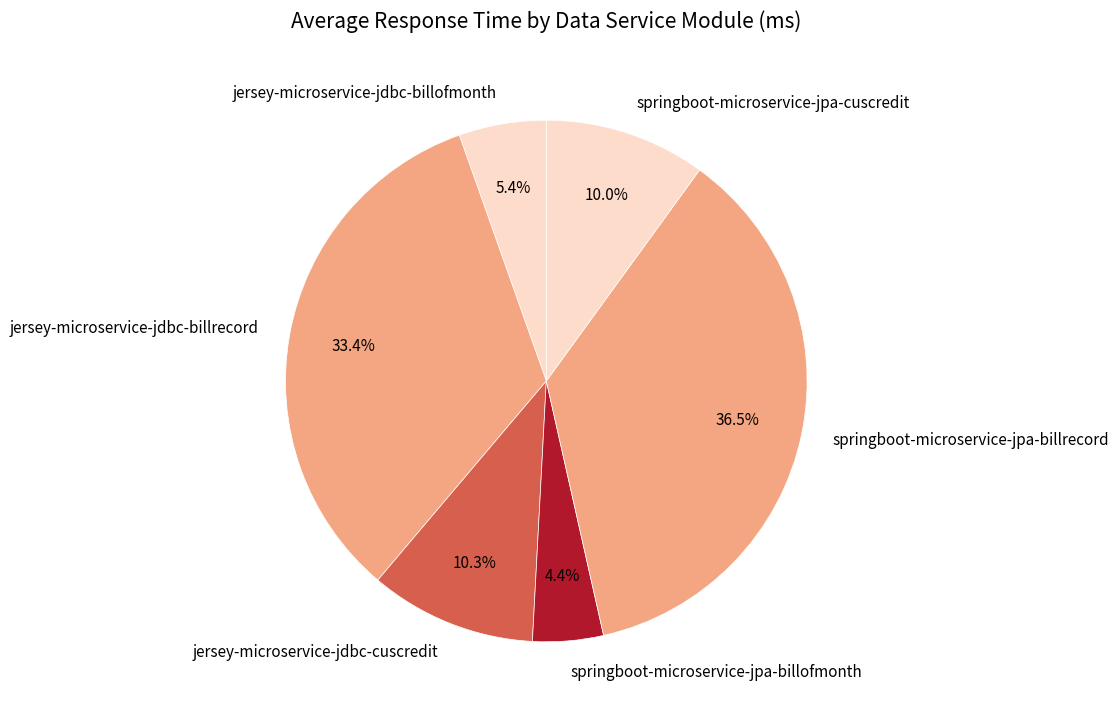

How many slices are in this pie chart?

6